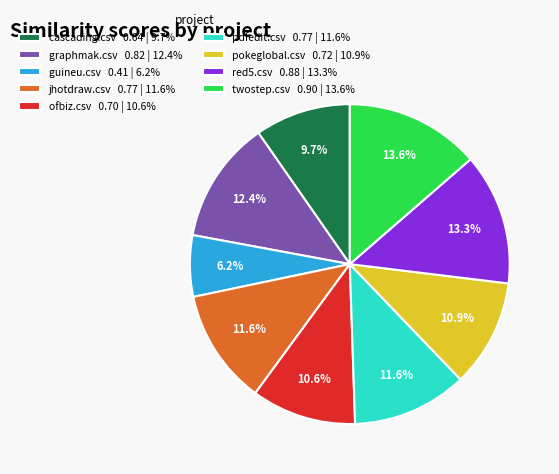

What portion of the pie excludes red5.csv?

86.7%